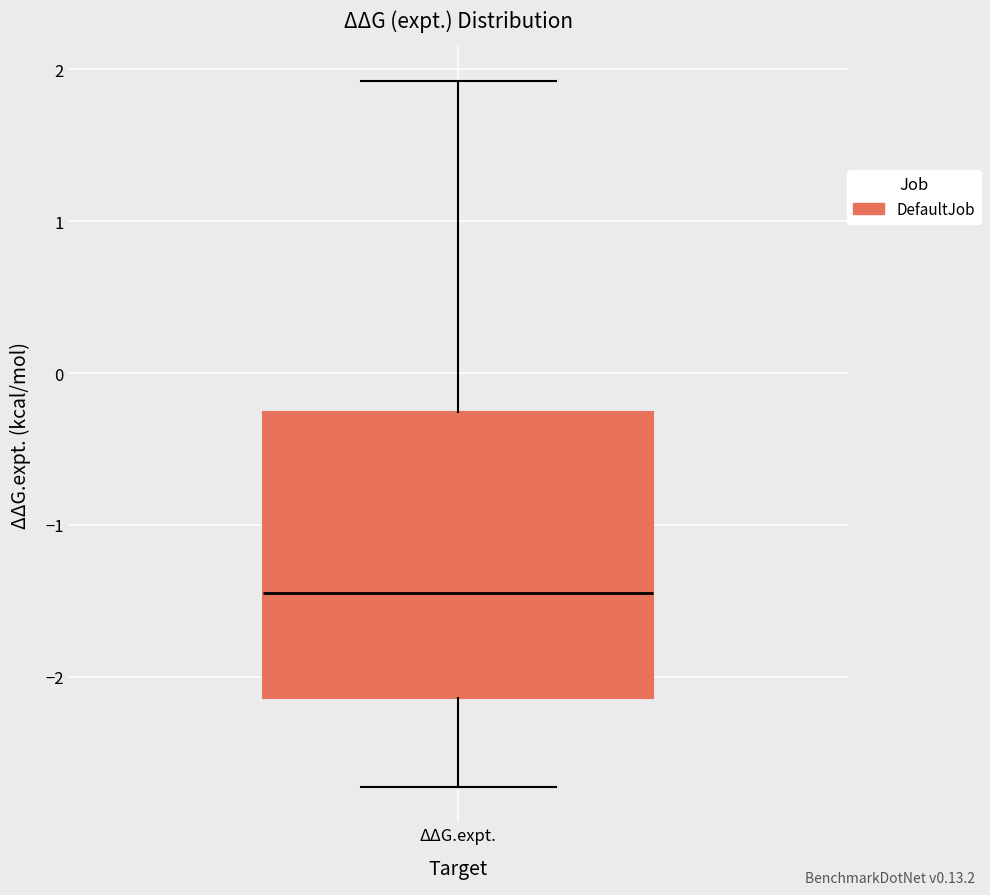

Where is the lower edge of the box for ΔΔG.expt. on the y-axis? The values are not printed on the chart, so give them approximately, as read against the axis.

-2.1